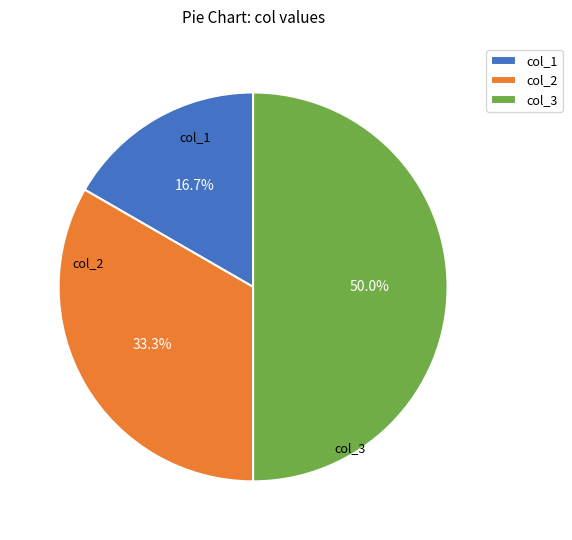

Combined, what portion of the pie is col_1 and col_2?

50.0%